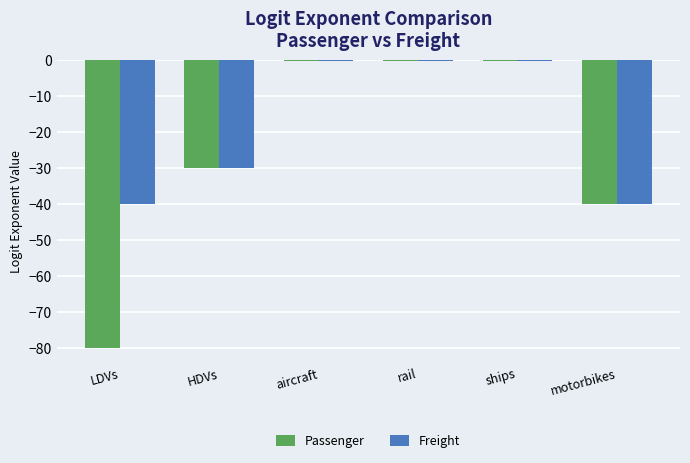

Reading left to right, what are all the values shown in this chart?

Passenger: -80.0	-30.0	-0.1	-0.1	-0.1	-40.0
Freight: -40.0	-30.0	-0.1	-0.1	-0.1	-40.0